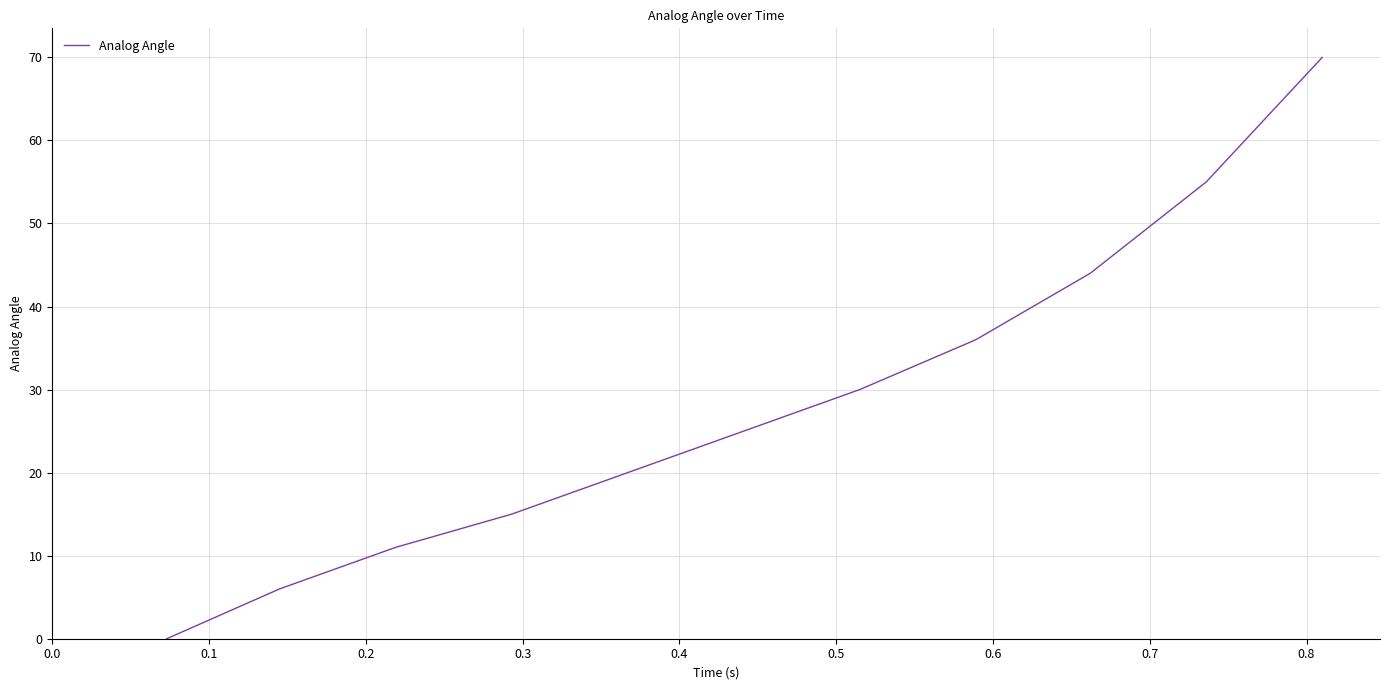

What is the maximum value shown in the chart?

70